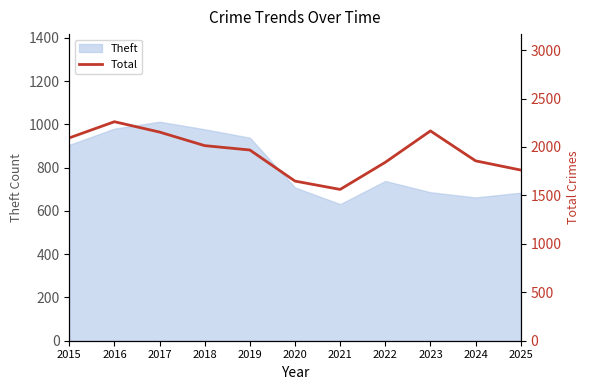

How many values are below 1969?

5